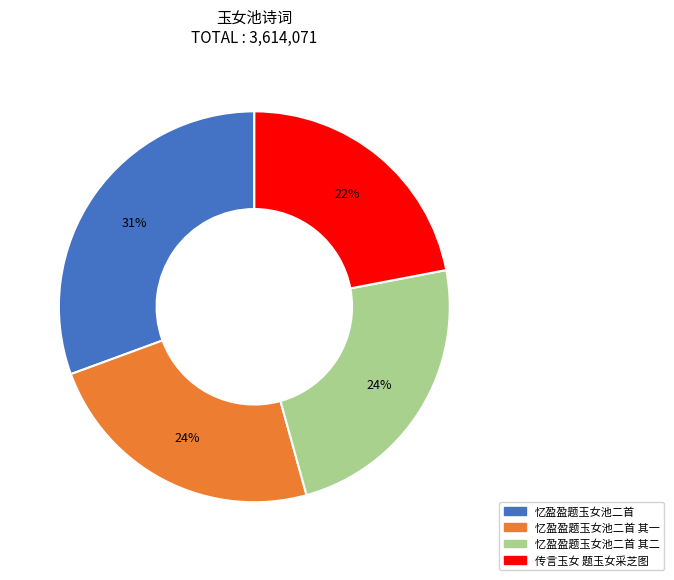

To the nearest percent, what is the difference between the largest and smallest slice percentages?

9%